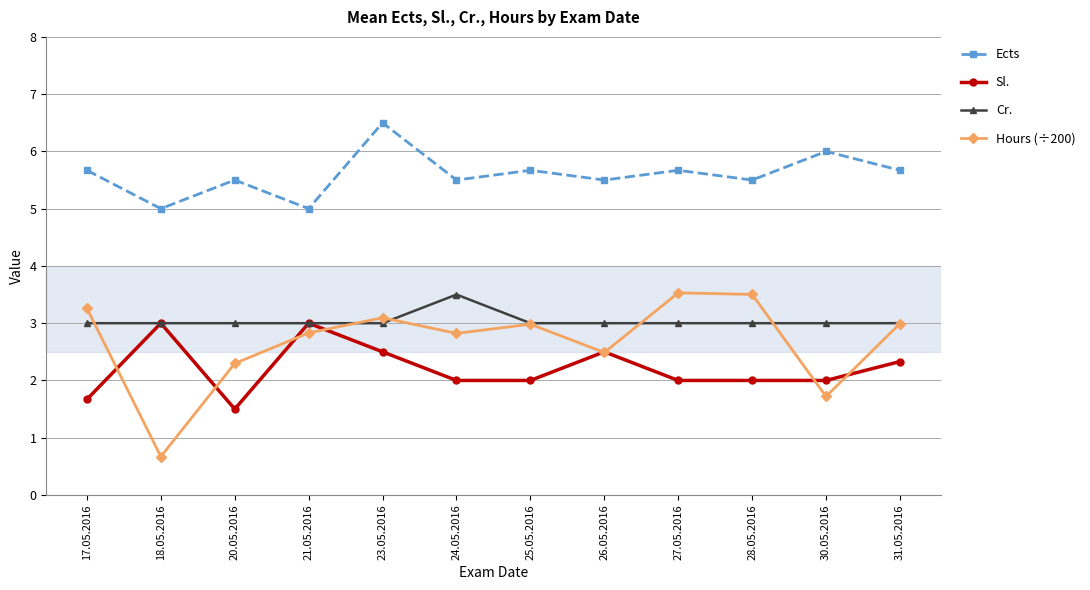

True or false: Ects and Cr. cross at least once.

False